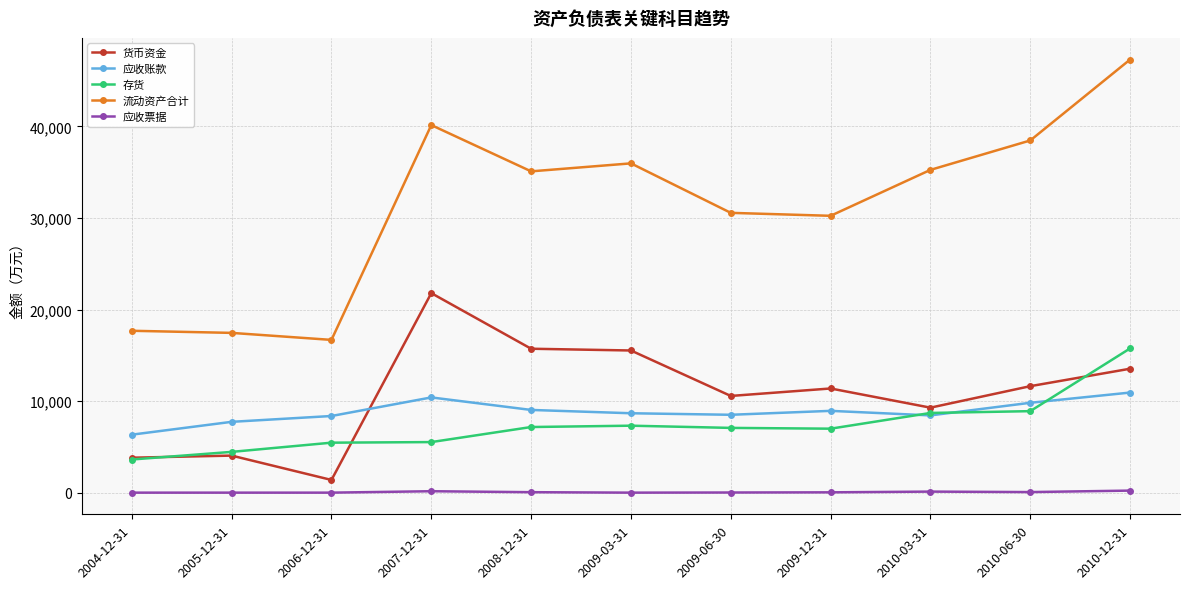

What value does the 存货 series have at 2007-12-31?

5522